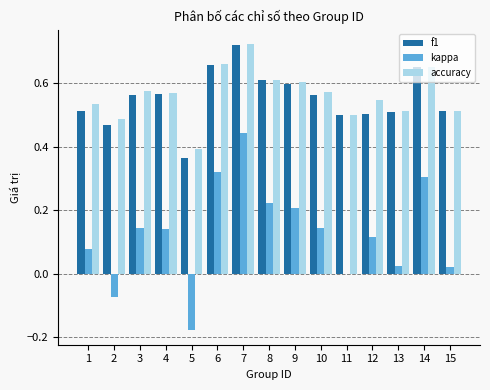

What is the total value across all series at 2?

0.9